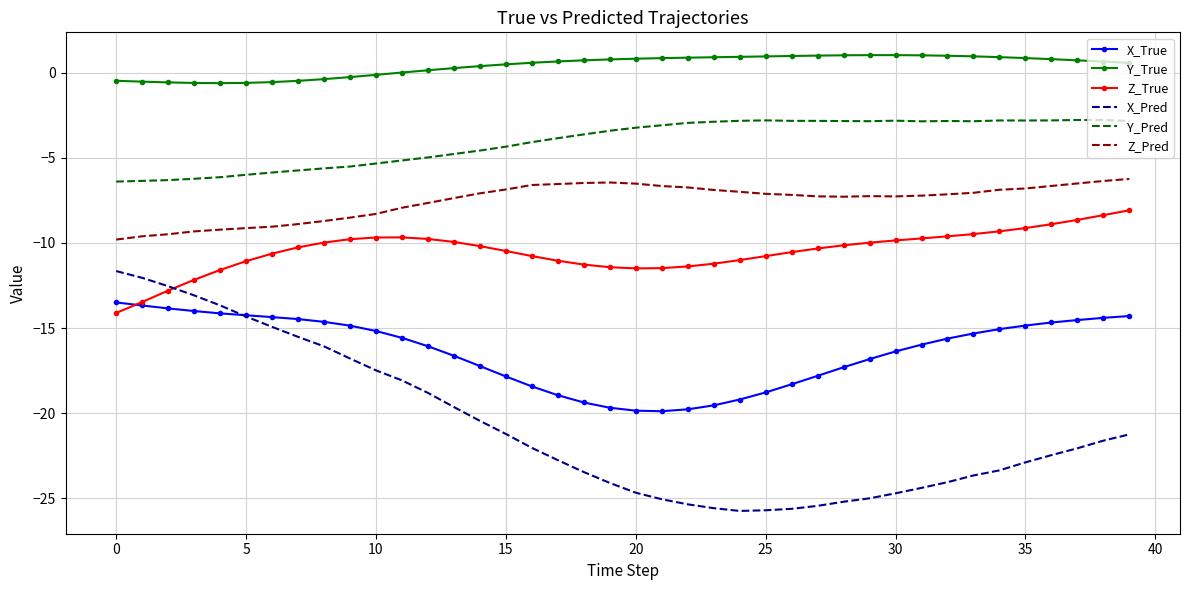

Which series has the largest total across all categories?

Y_True